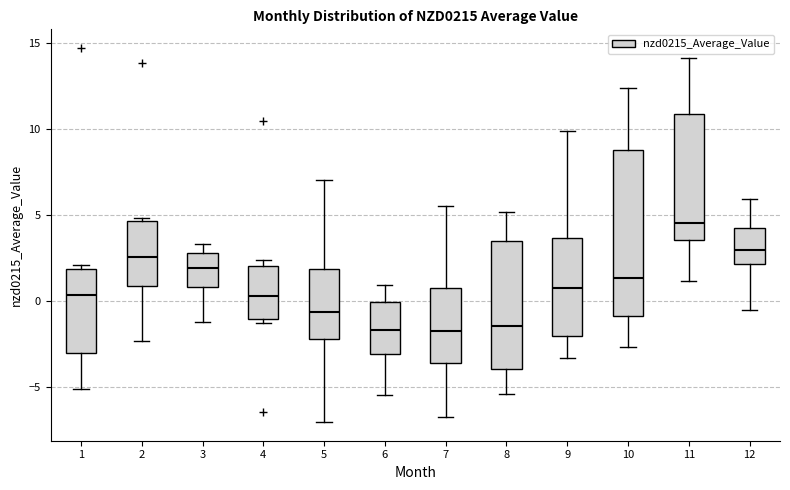

Reading left to right, transcribe this box plot: for each box, give where its median line is, the range the box spans, and where its two whiskers end, as read against the y-axis. The values are not printed on the chart, so give them approximately, as read against the axis.

1: median 0.5, box -3.0 to 2.0, whiskers -5.0 to 2.0 (just above the box's upper edge)
2: median 2.5, box 1.0 to 4.5, whiskers -2.5 to 5.0
3: median 2.0, box 1.0 to 3.0, whiskers -1.0 to 3.5
4: median 0.5, box -1.0 to 2.0, whiskers -1.5 to 2.5
5: median -0.5, box -2.0 to 2.0, whiskers -7.0 to 7.0
6: median -1.5, box -3.0 to 0.0, whiskers -5.5 to 1.0
7: median -1.5, box -3.5 to 1.0, whiskers -6.5 to 5.5
8: median -1.5, box -4.0 to 3.5, whiskers -5.5 to 5.0
9: median 1.0, box -2.0 to 3.5, whiskers -3.5 to 10.0
10: median 1.5, box -1.0 to 9.0, whiskers -2.5 to 12.5
11: median 4.5, box 3.5 to 11.0, whiskers 1.0 to 14.0
12: median 3.0, box 2.0 to 4.5, whiskers -0.5 to 6.0